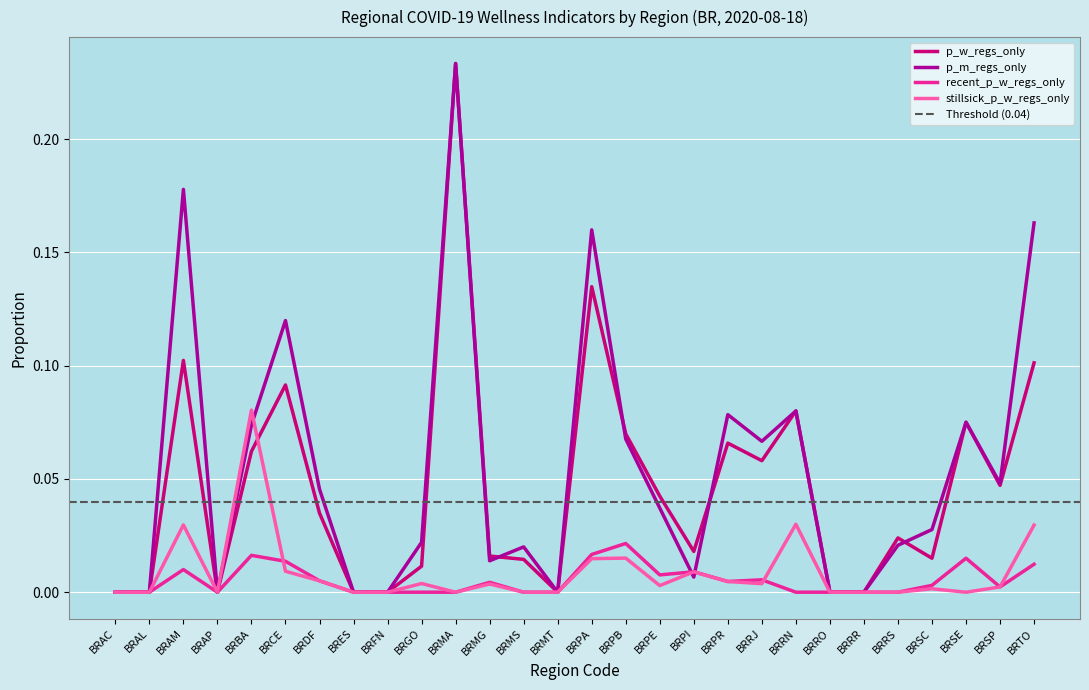

How many positive values does the p_w_regs_only series have?

20